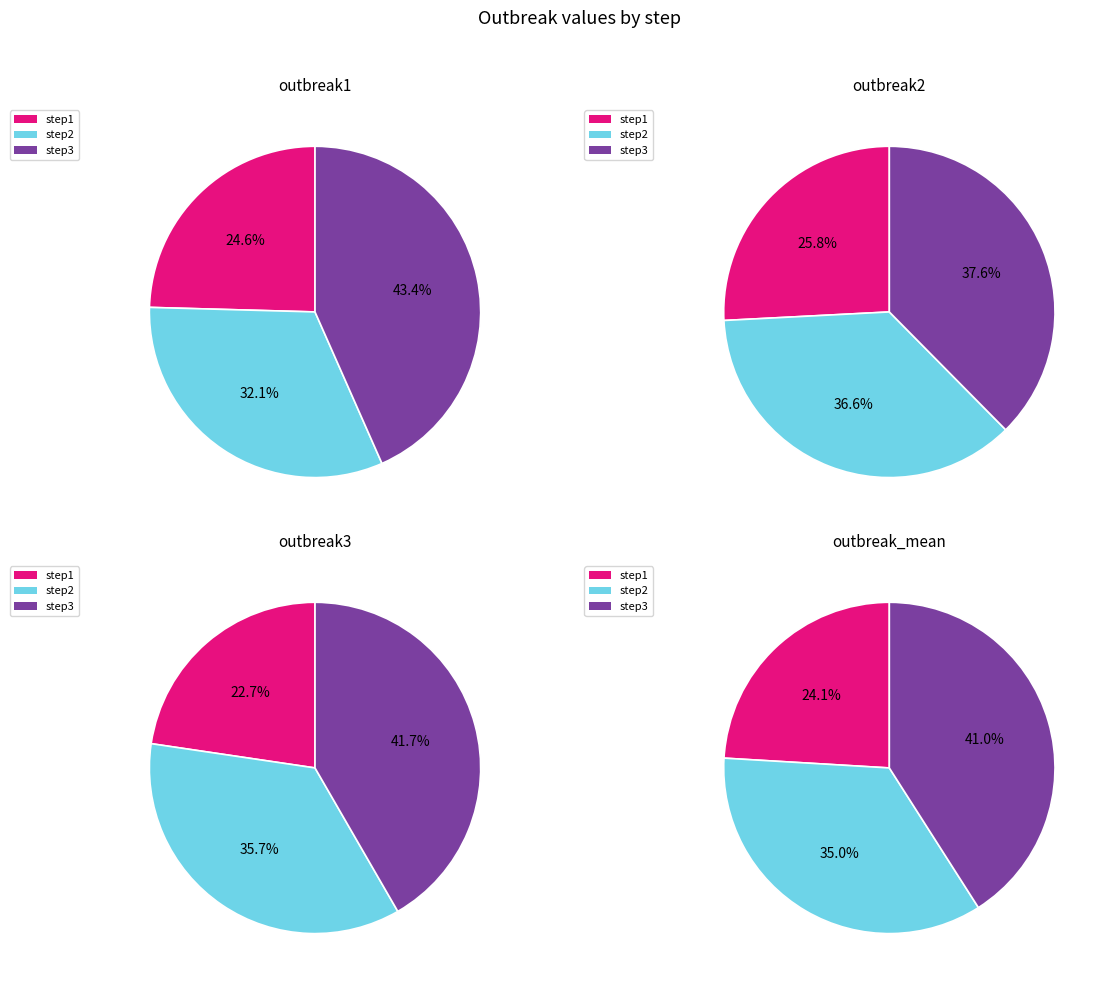

Which category has the biggest portion of the pie?

step3